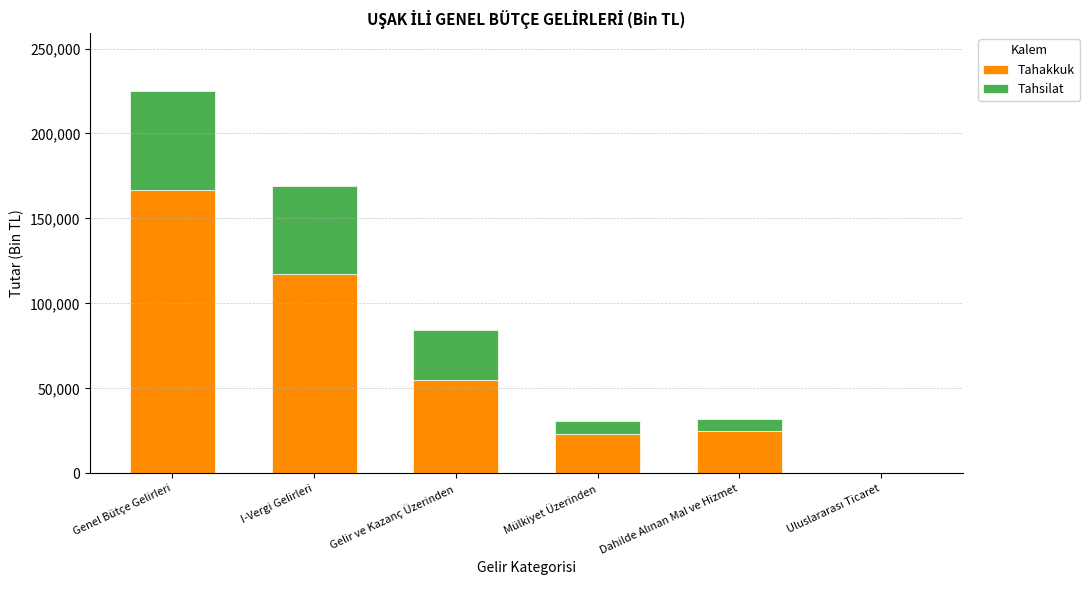

True or false: Tahakkuk has a value of 166510 at Genel Bütçe Gelirleri.

True